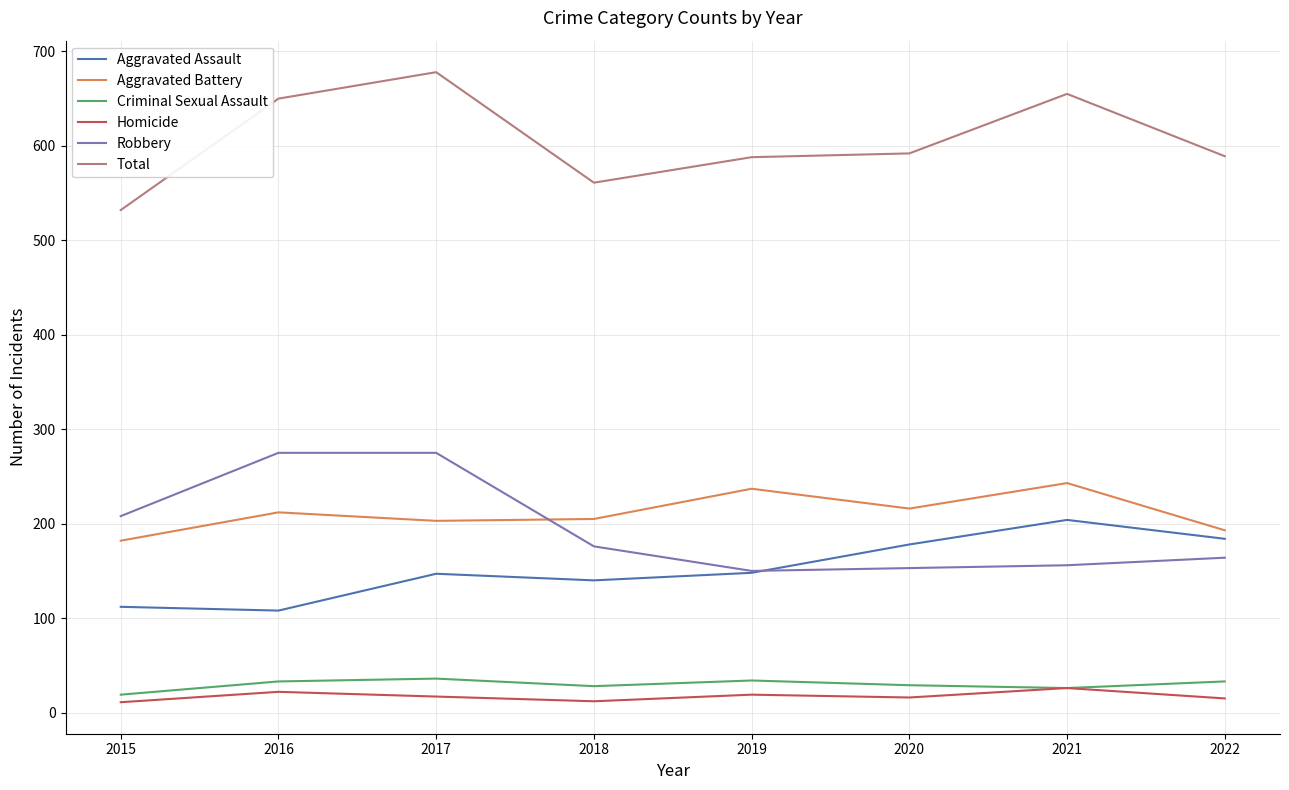

True or false: Aggravated Assault and Criminal Sexual Assault cross at least once.

False